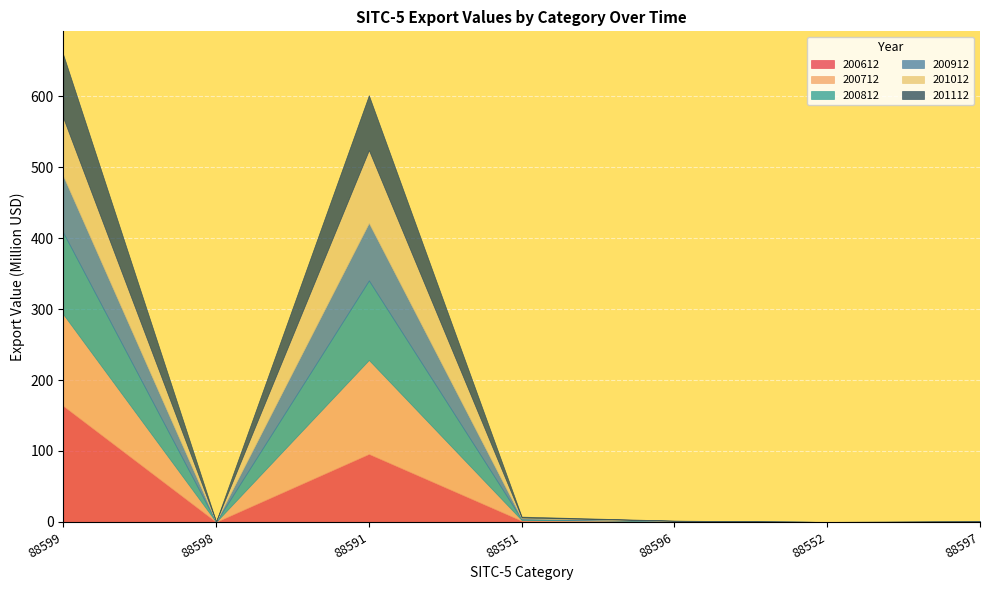

What is the spread (max minus min) of values at 88596?

0.7